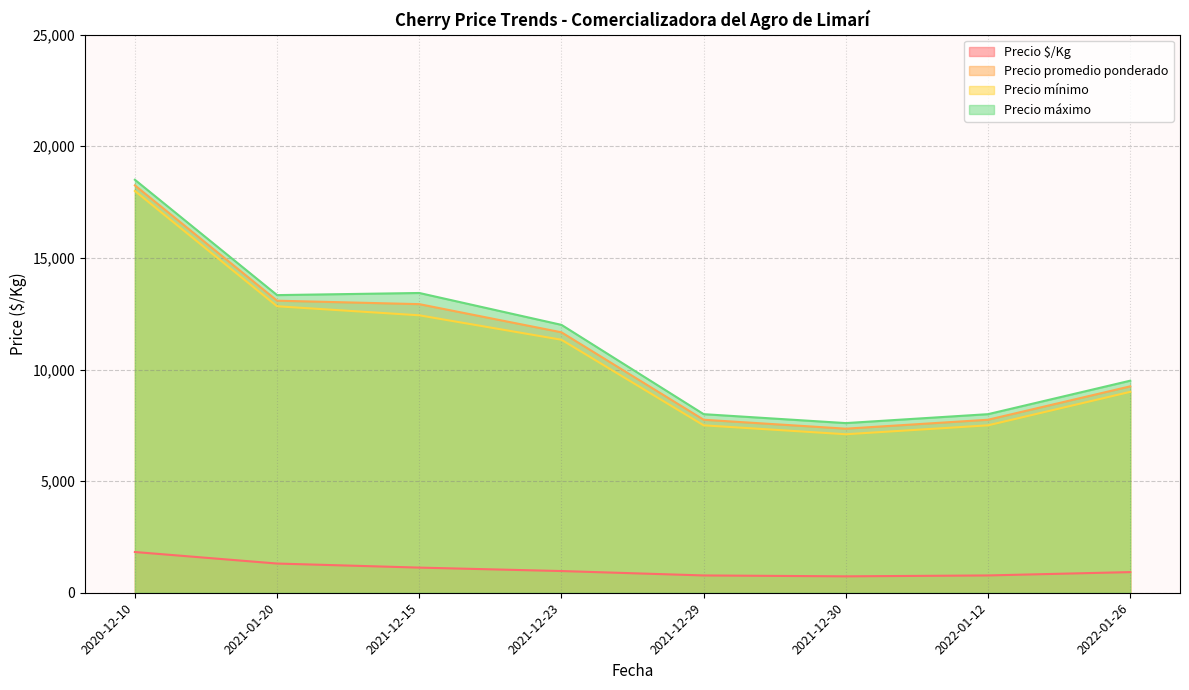

What are all the series names shown in the legend?

Precio $/Kg, Precio promedio ponderado, Precio mínimo, Precio máximo